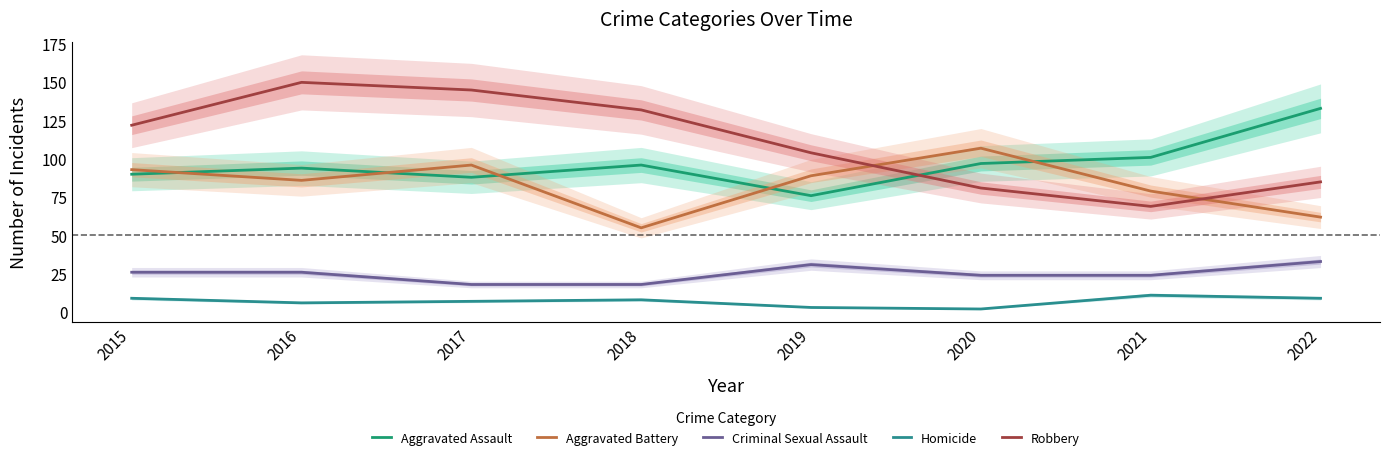

At how many categories does at least one series exceed 25?

8